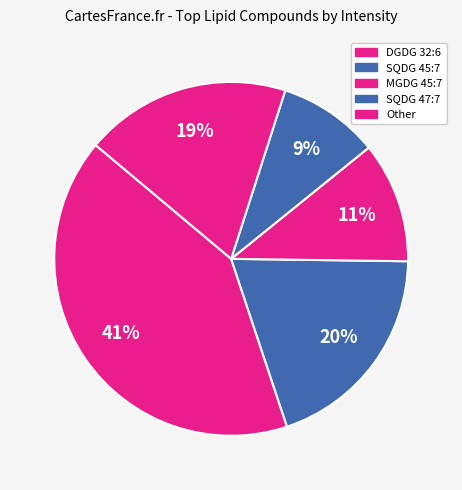

Does DGDG 32:6 account for over 50% of the chart?

No